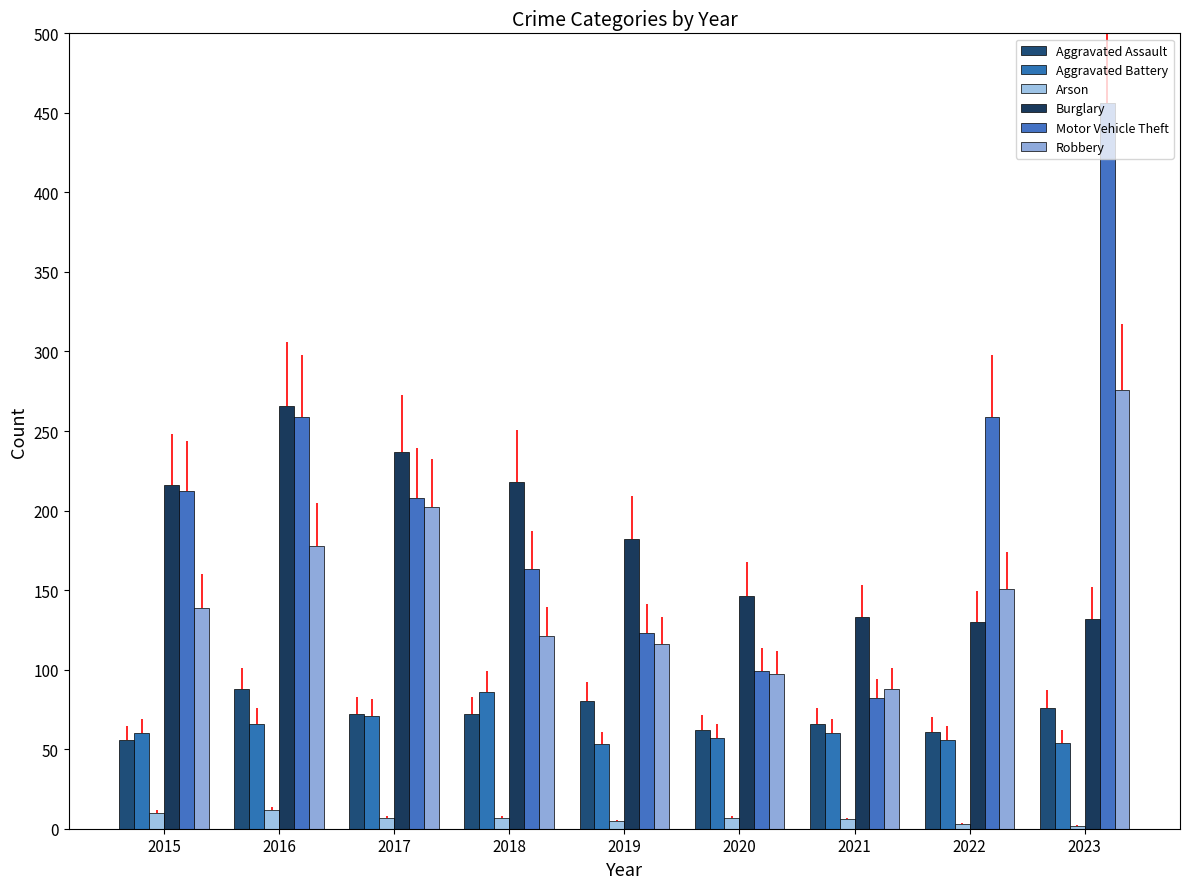

At which category does the chart reach its minimum across all series?

2023